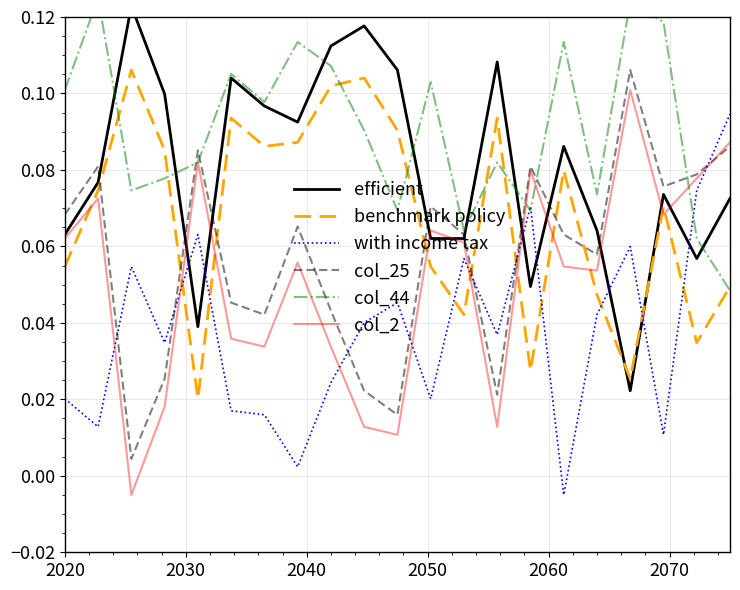

After their last crossing, which series has the higher values: with income tax or col_2?

with income tax